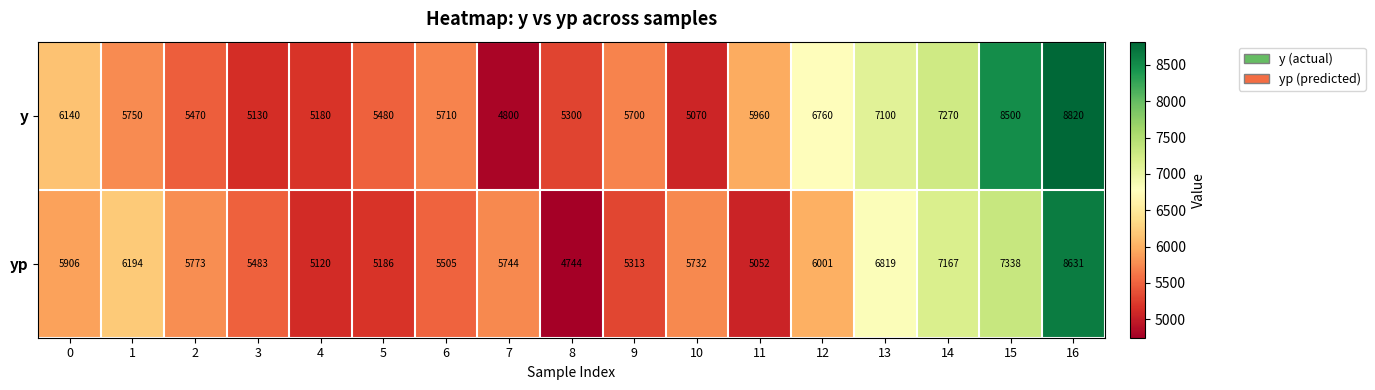

What is the maximum value shown in the chart?

8820